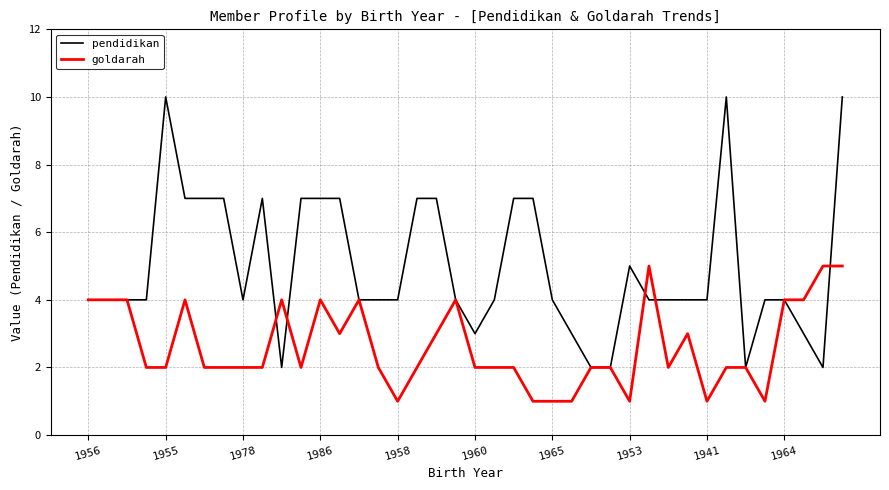

Which series has the largest total across all categories?

pendidikan